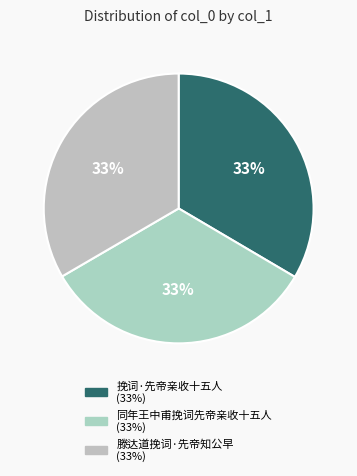

Count the number of slices in the pie.

3